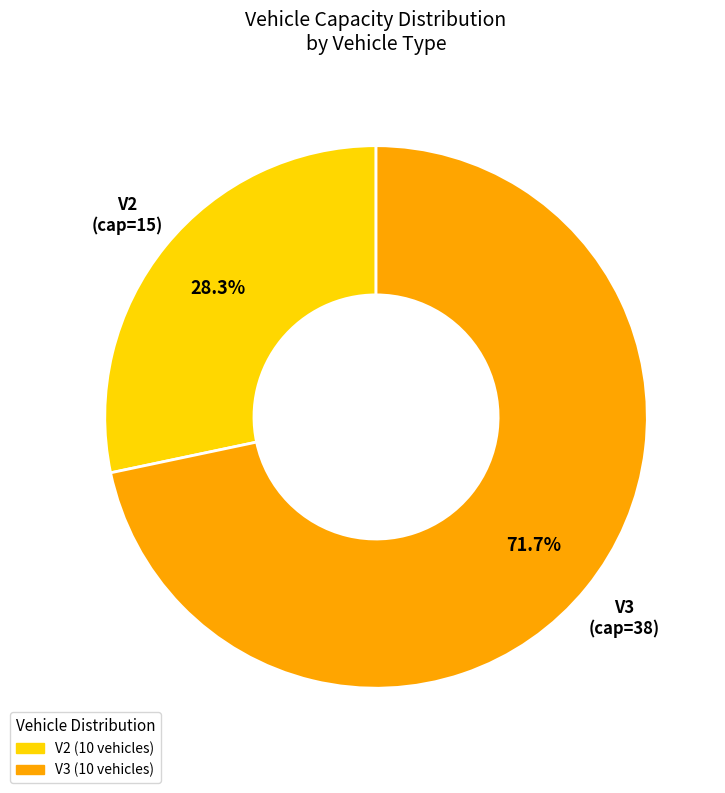

What is the majority slice?

V3